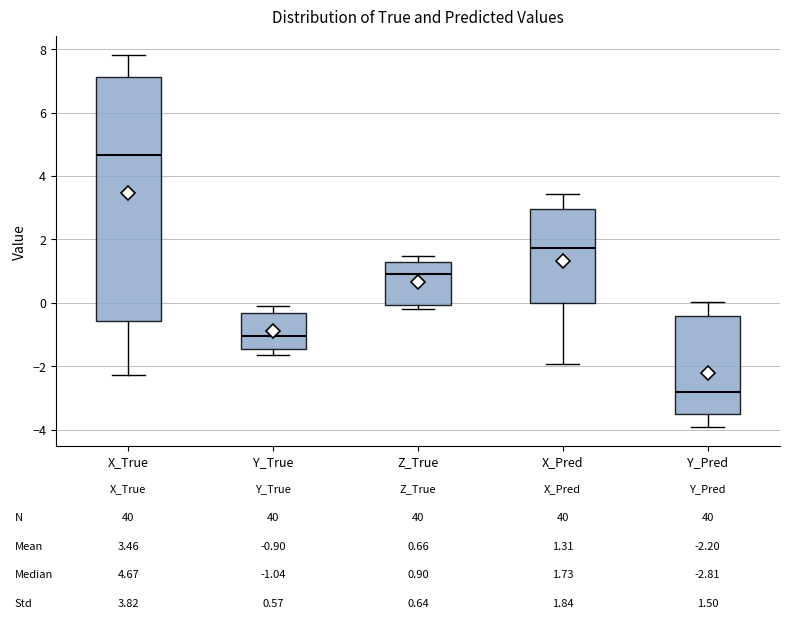

Which box's median line is the highest?

X_True